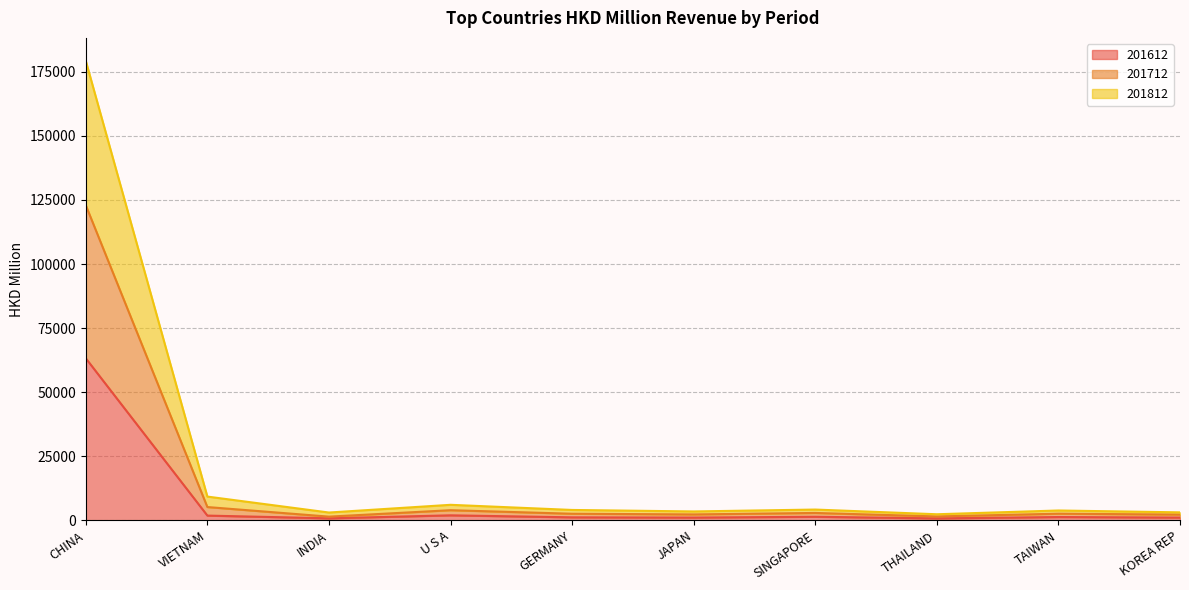

At which category is the sum across all series the highest?

CHINA